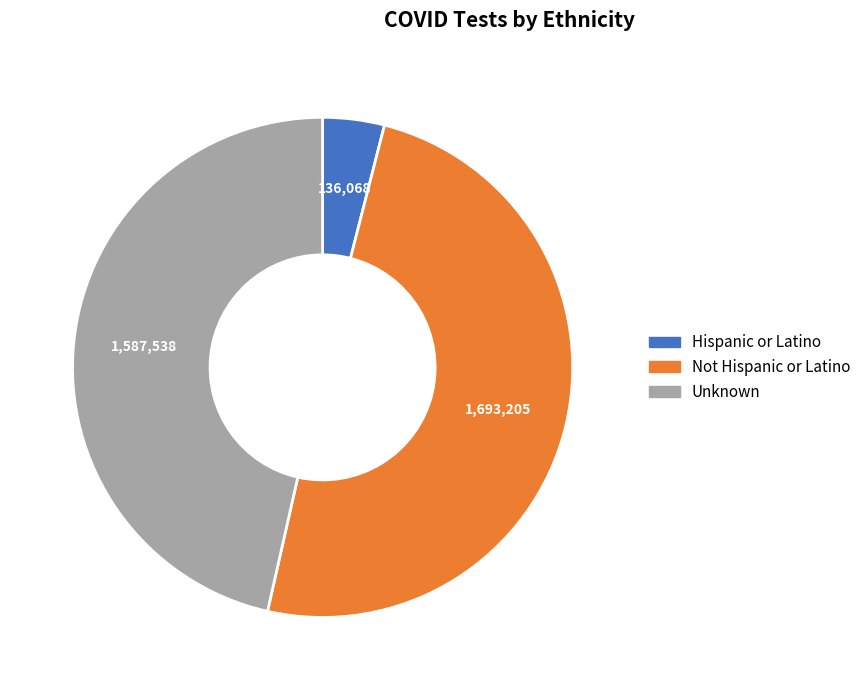

What is the ratio of the value at Not Hispanic or Latino to the value at Hispanic or Latino?

12.4